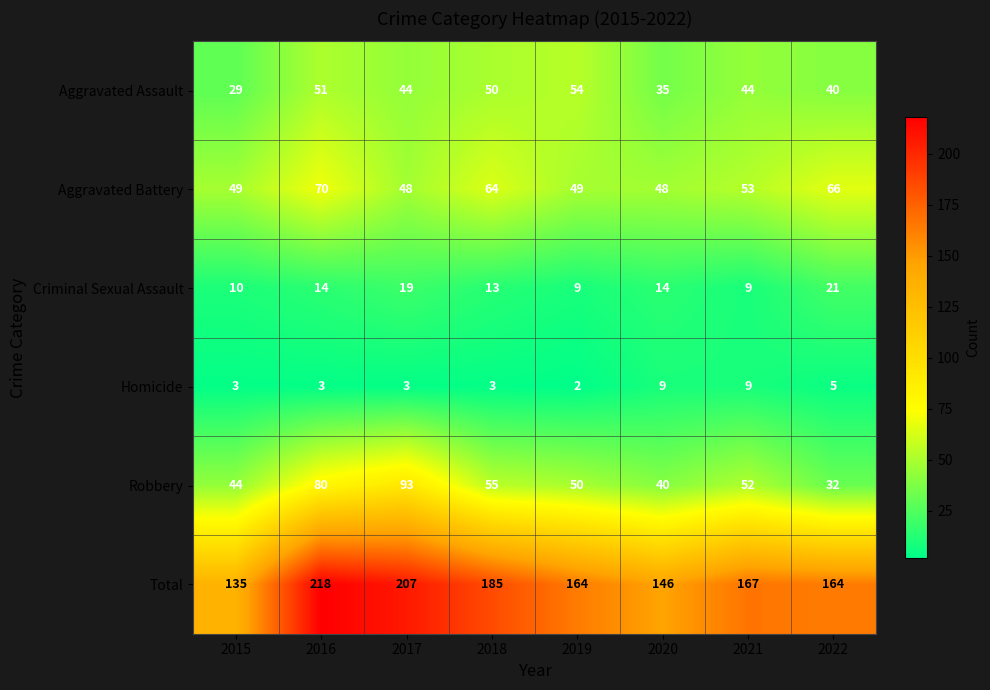

The value of Homicide at 2022 is 5. True or false?

True